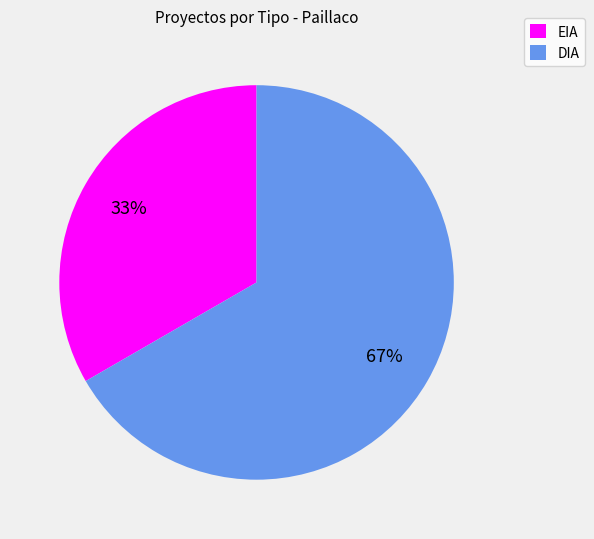

Which slice represents more than half of the pie?

DIA